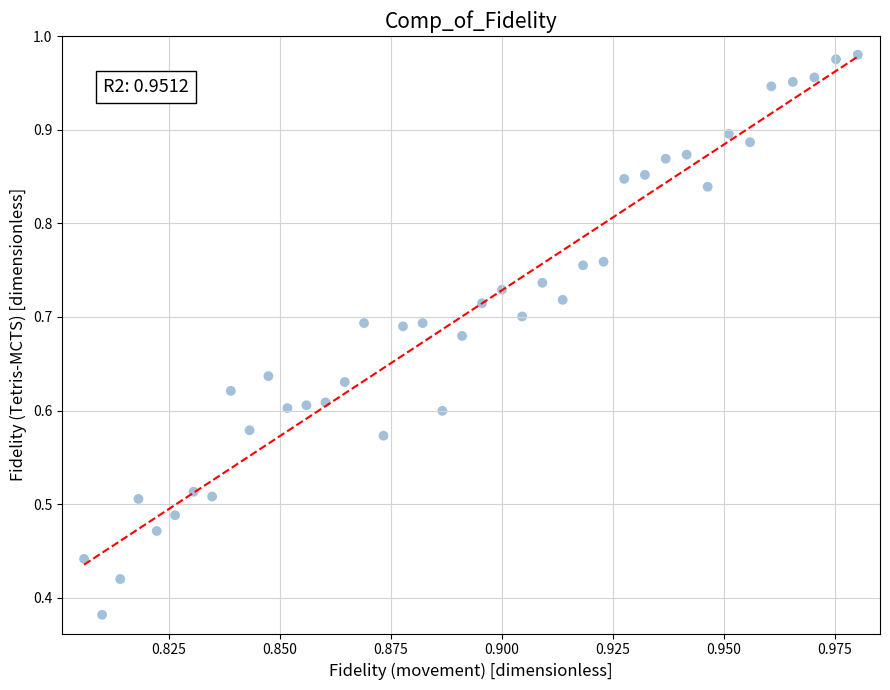

Count the number of points in this scatter plot.

40